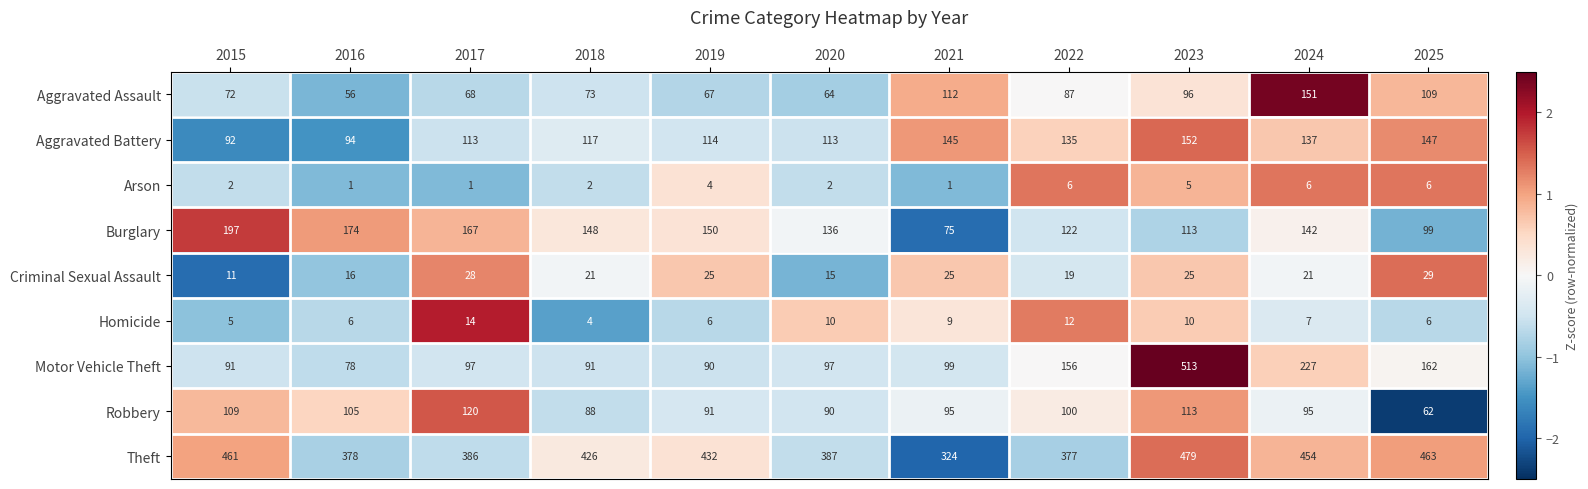

Count the number of data series in this chart.

9